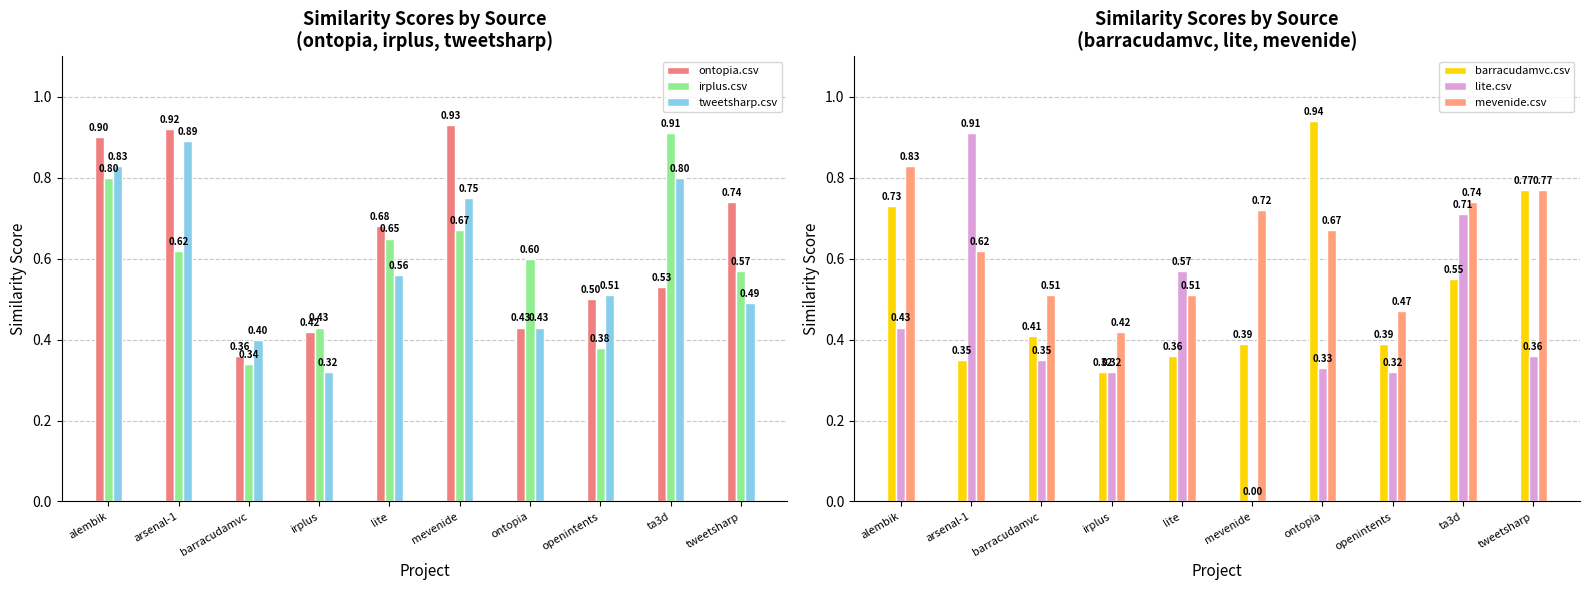

Which category has the lowest value across all series?

mevenide